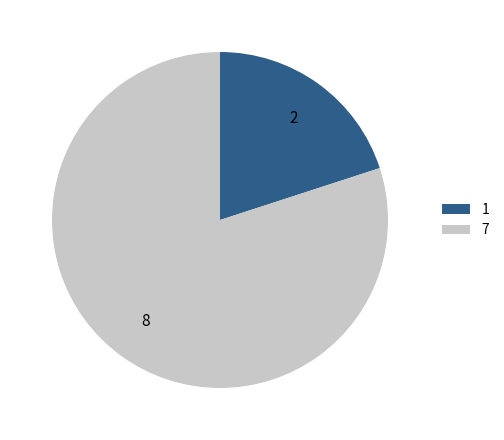

Is it true that 7 is 80% of the pie?

True